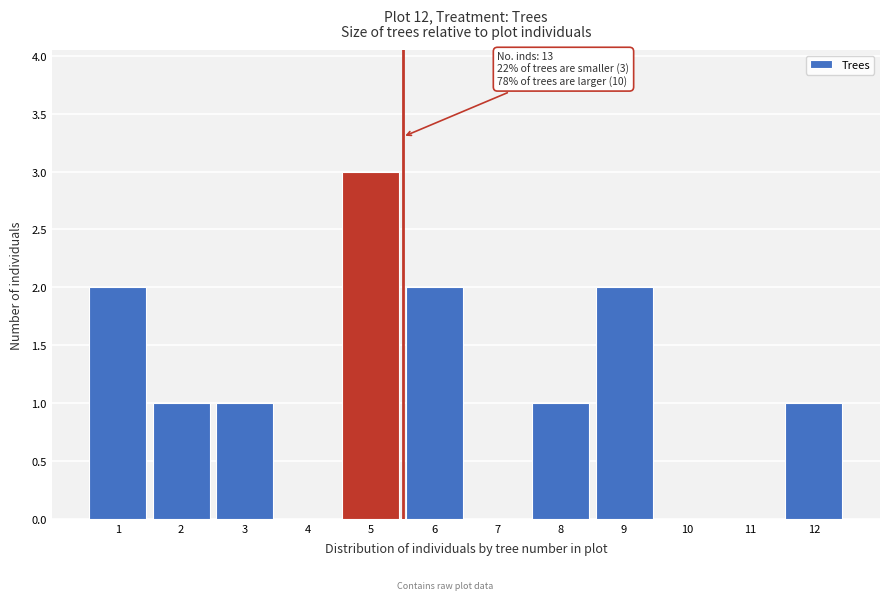

Reading left to right, what are all the values shown in this chart?

1=2	2=1	3=1	4=0	5=3	6=2	7=0	8=1	9=2	10=0	11=0	12=1